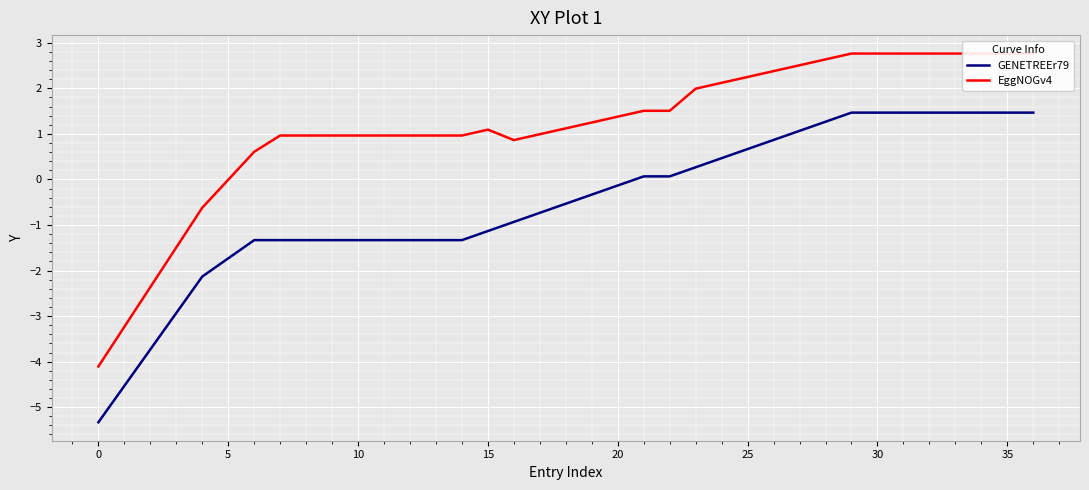

How many lines are shown in the chart?

2